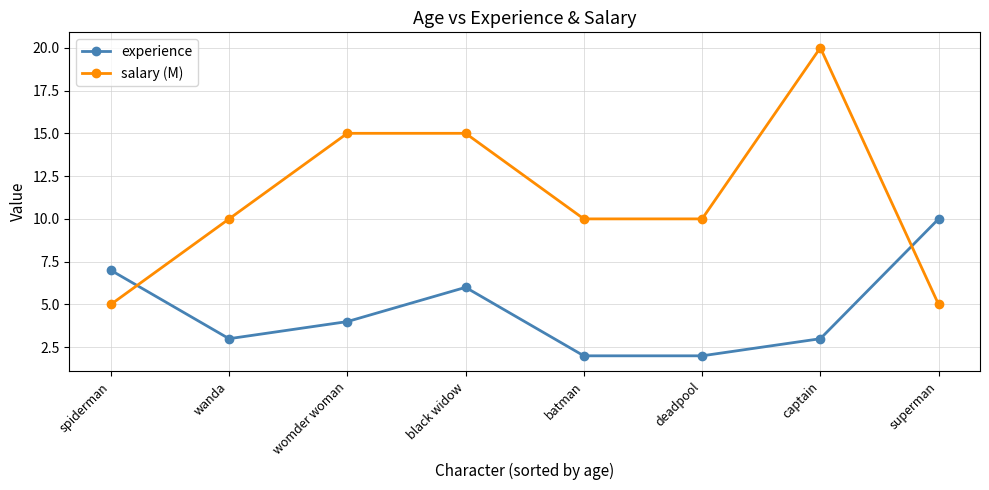

List the series in order of their overall mean, highest first.

salary (M), experience